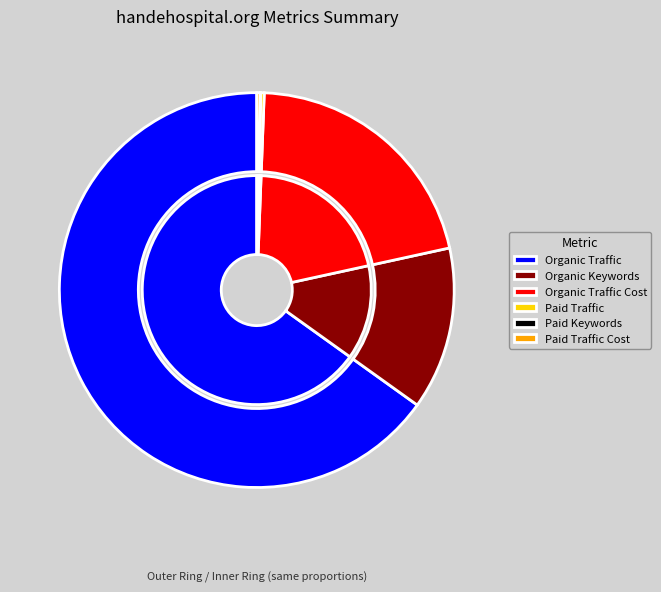

To the nearest percent, what portion does Organic Traffic Cost represent?

21%